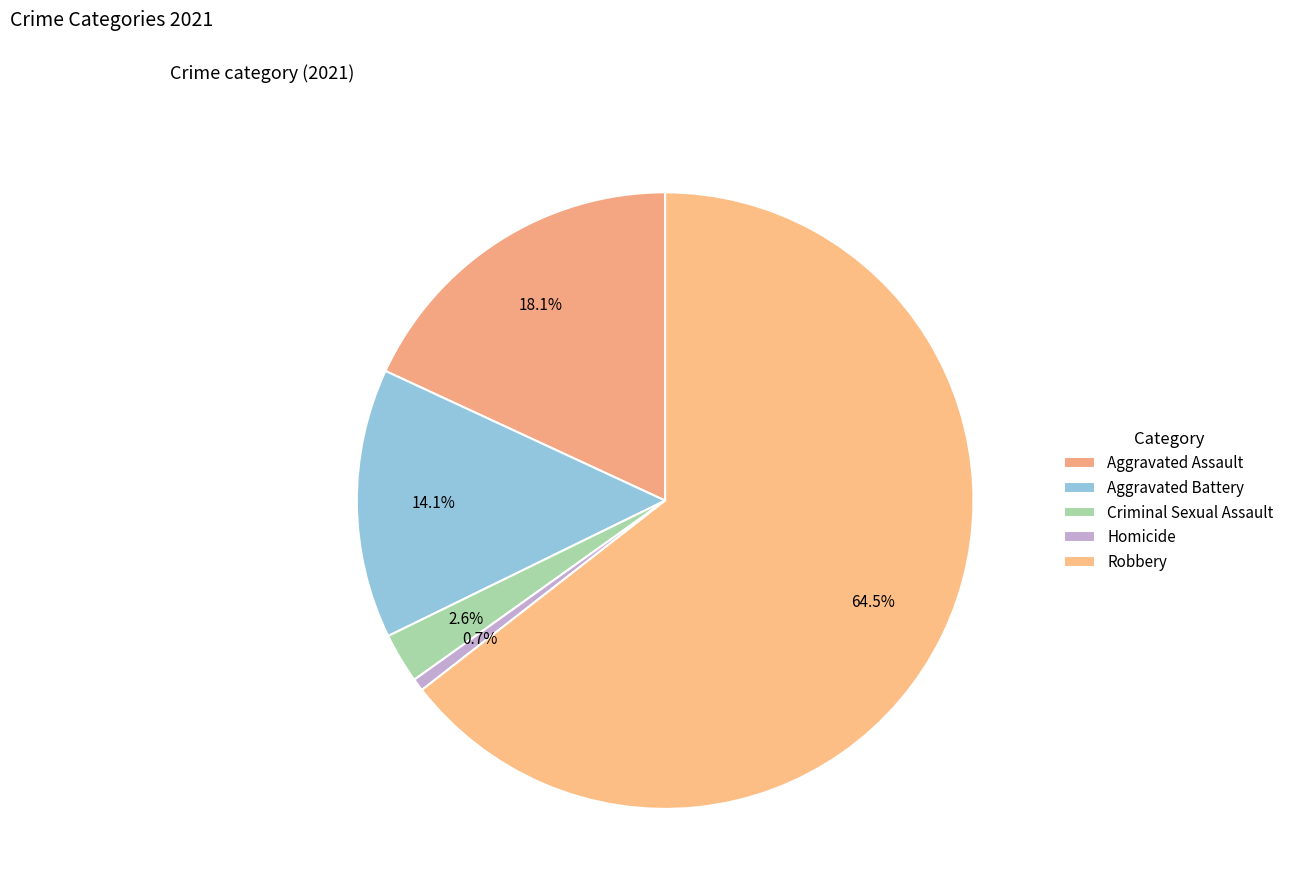

What is the smallest slice in the pie chart?

Homicide